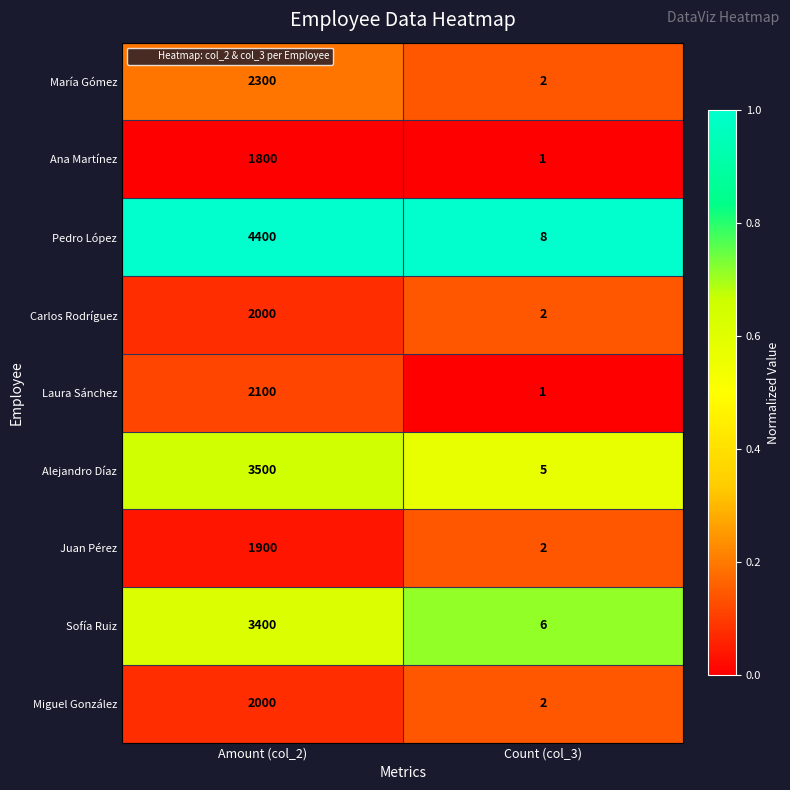

What value does the Pedro López series have at Amount (col_2)?

4400